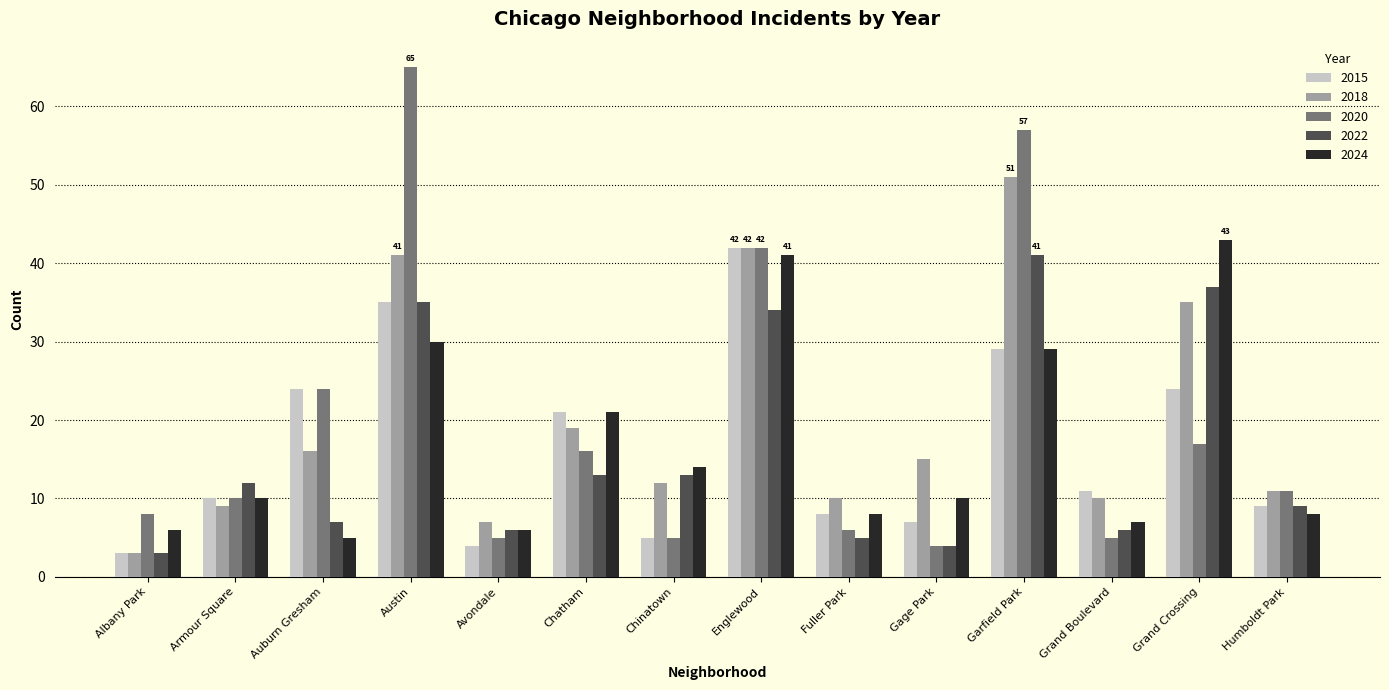

What is the total value across all series at Chinatown?

49